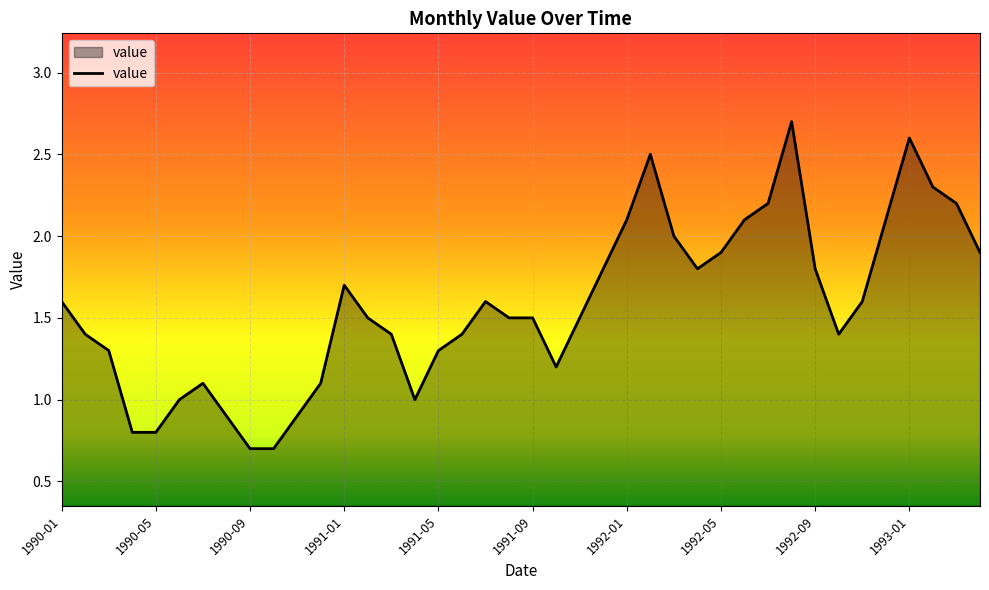

What is the smallest value displayed?

0.7